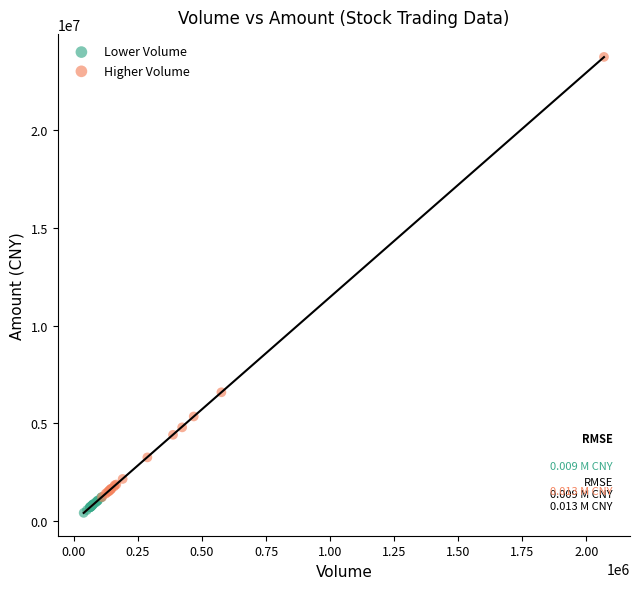

Which series has the widest spread of Y values?

Higher Volume